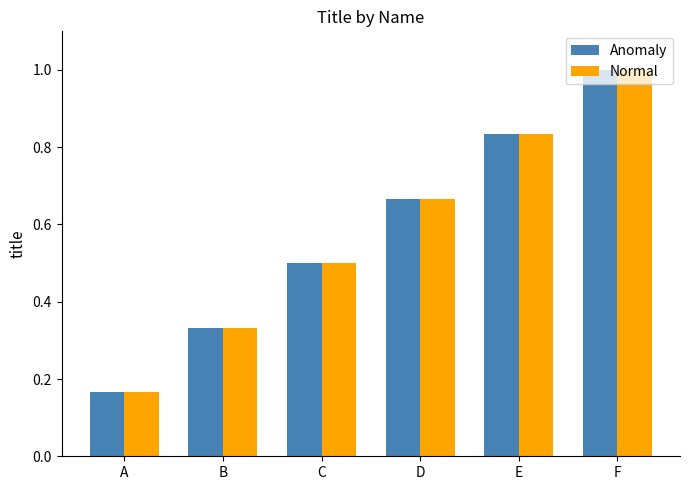

Is the value of Anomaly at E greater than the value of Normal at C?

Yes